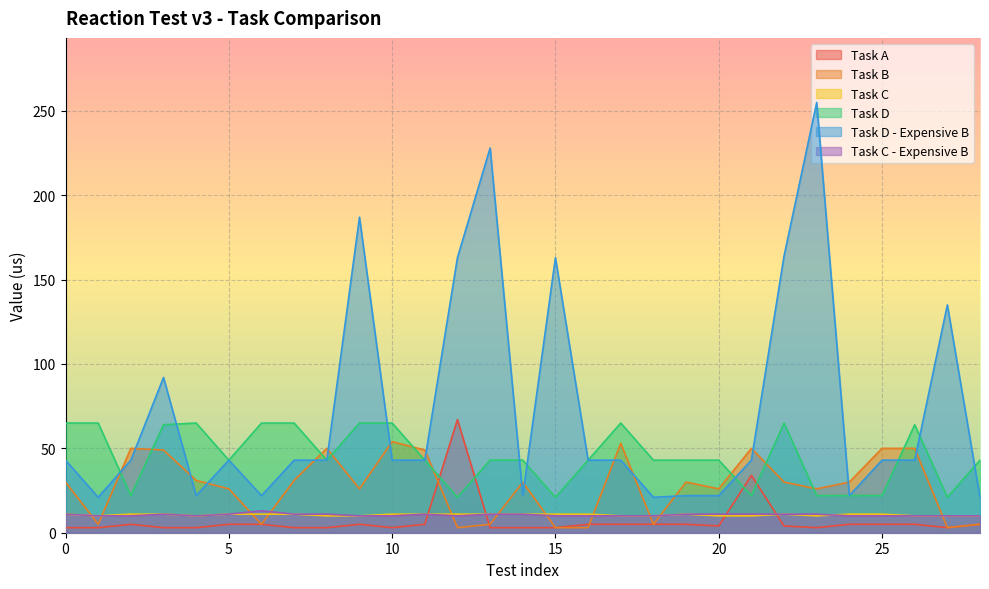

What is the sum of the Task A values at 0 and 15?

6